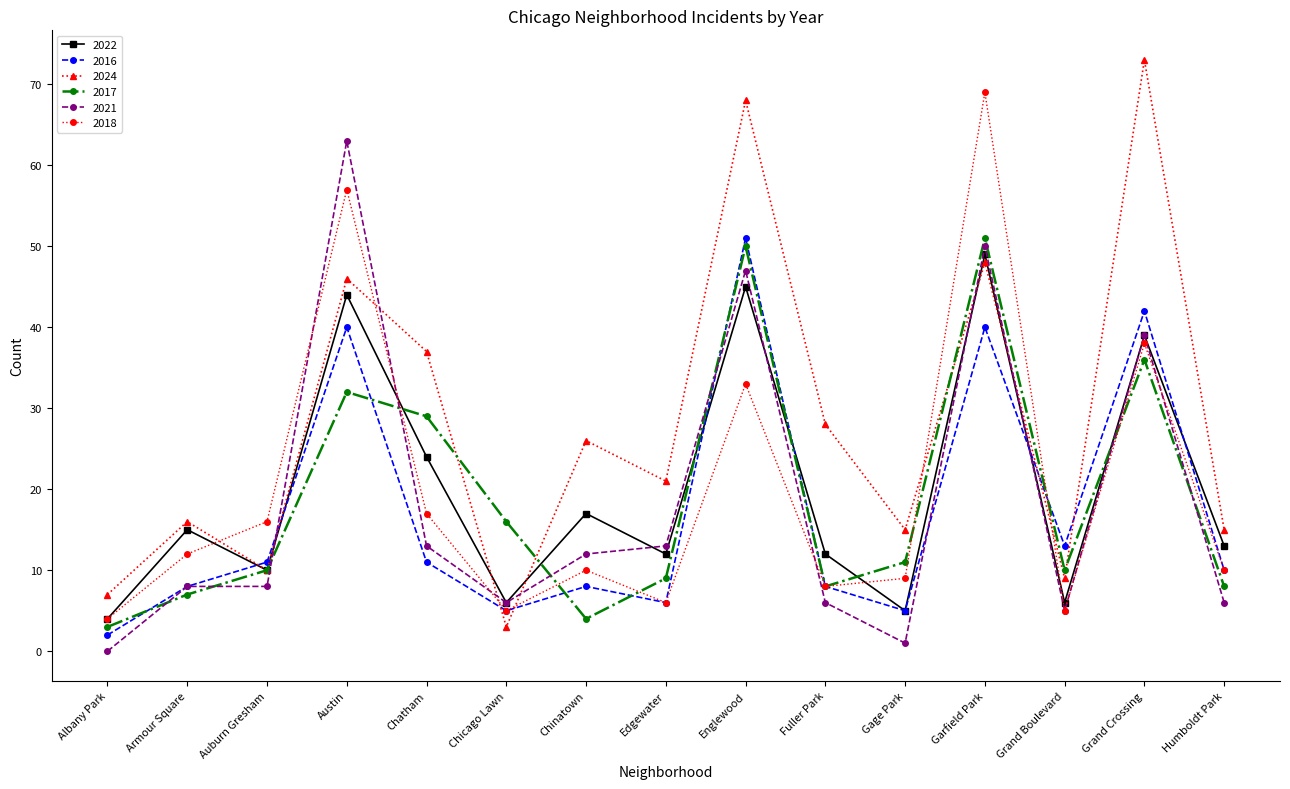

What position from the left is Fuller Park?

10